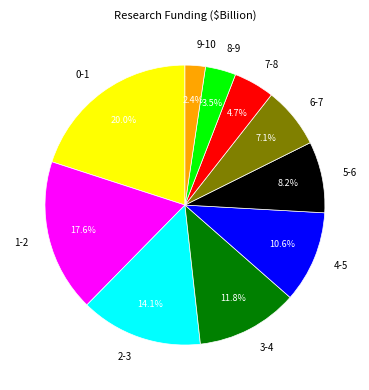

To the nearest percent, what is the difference between the largest and smallest slice percentages?

18%